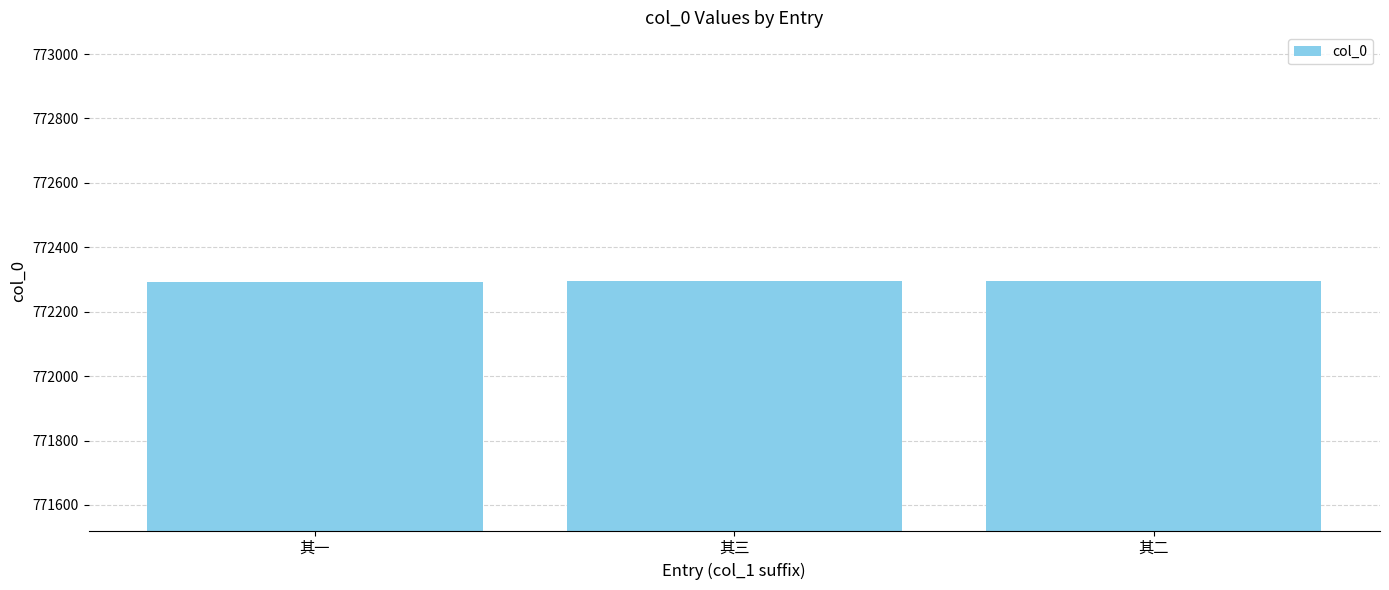

True or false: the data shows 1376201 at 其三.

False